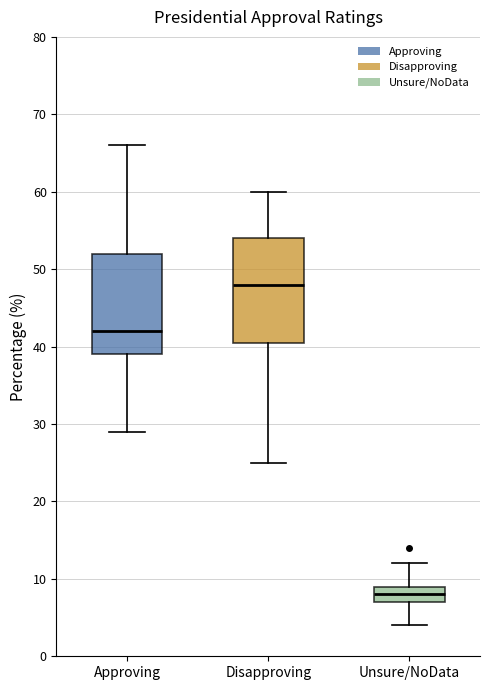

Where is the upper edge of the box for Disapproving on the y-axis? The values are not printed on the chart, so give them approximately, as read against the axis.

54